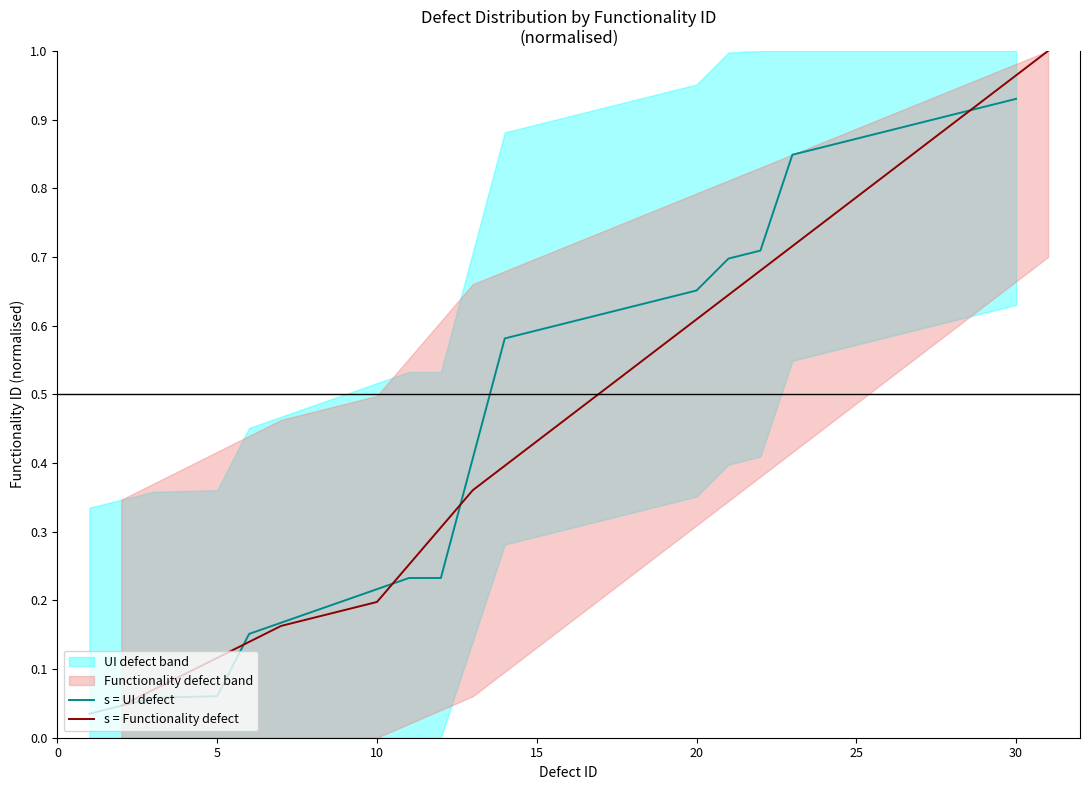

The chart shows a value of 0.0 at 1. True or false?

True